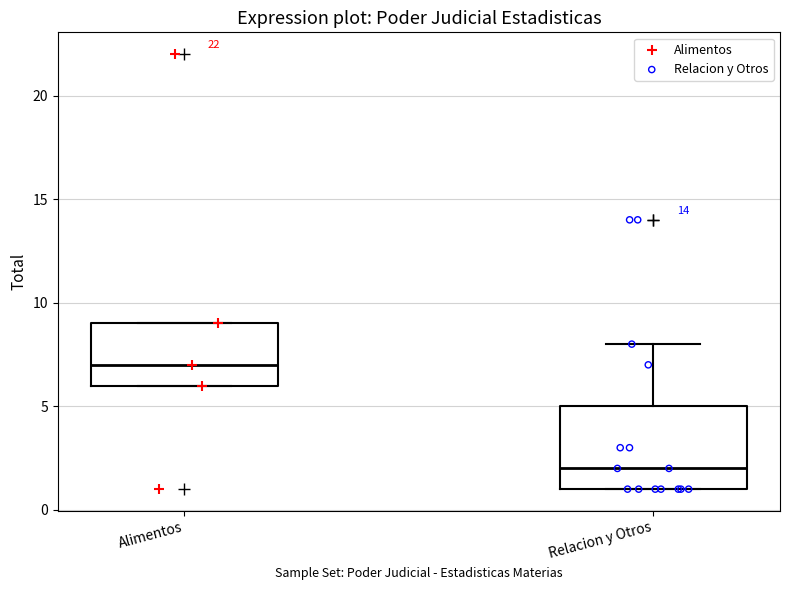

Comparing the boxes themselves (not the whiskers), which one is the tallest?

Relacion y Otros